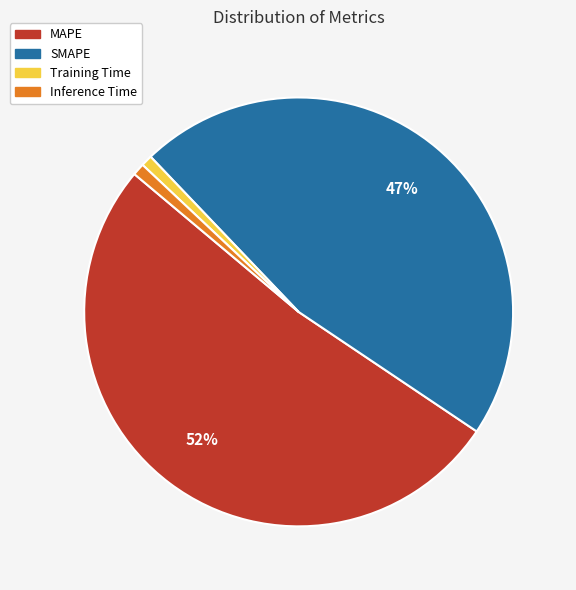

Do SMAPE and Inference Time together represent more than half of the pie?

No